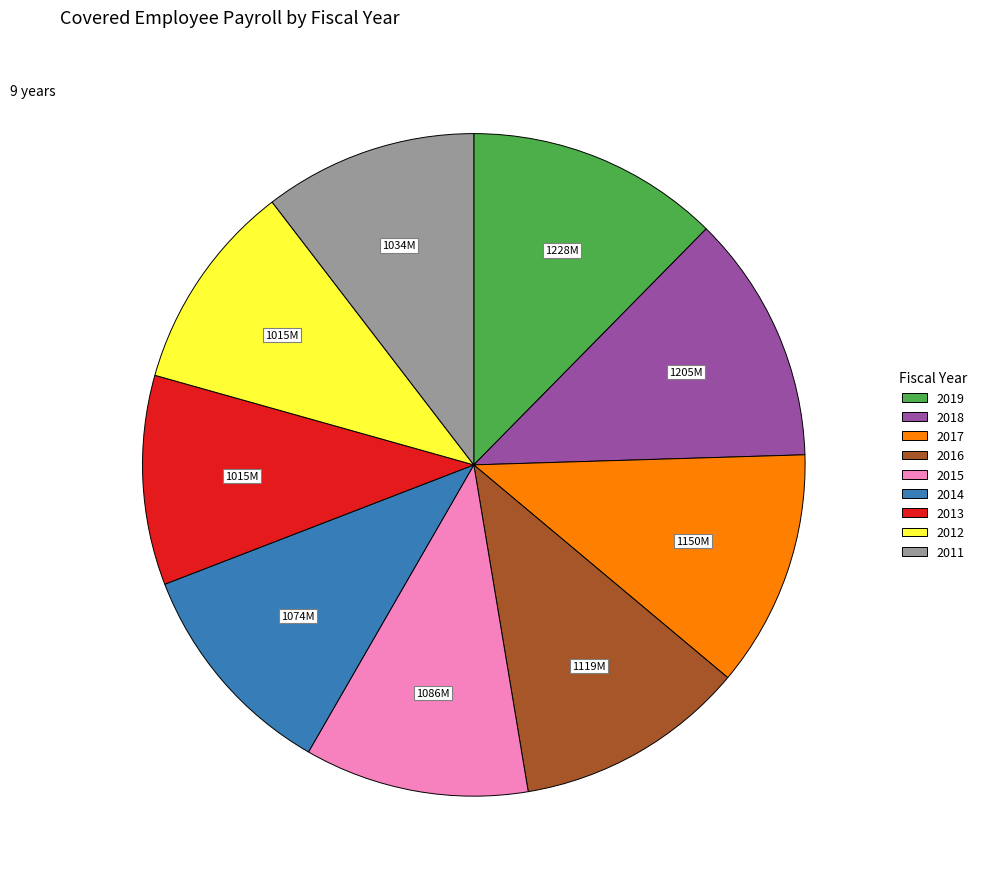

What is the ratio of the value at 2018 to the value at 2015?

1.1